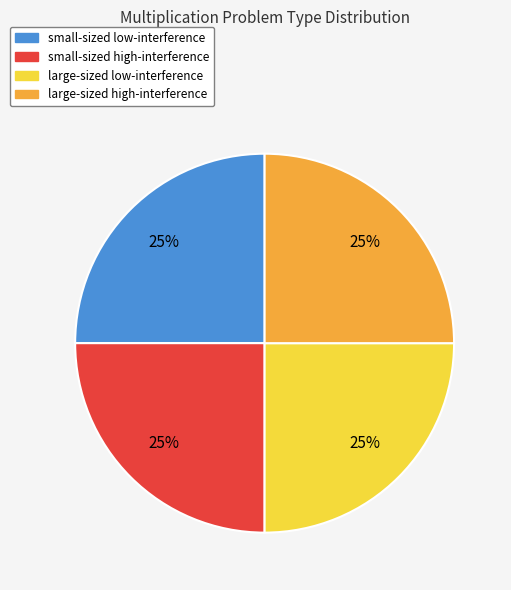

To the nearest percent, what is the combined percentage of small-sized high-interference and small-sized low-interference?

50%